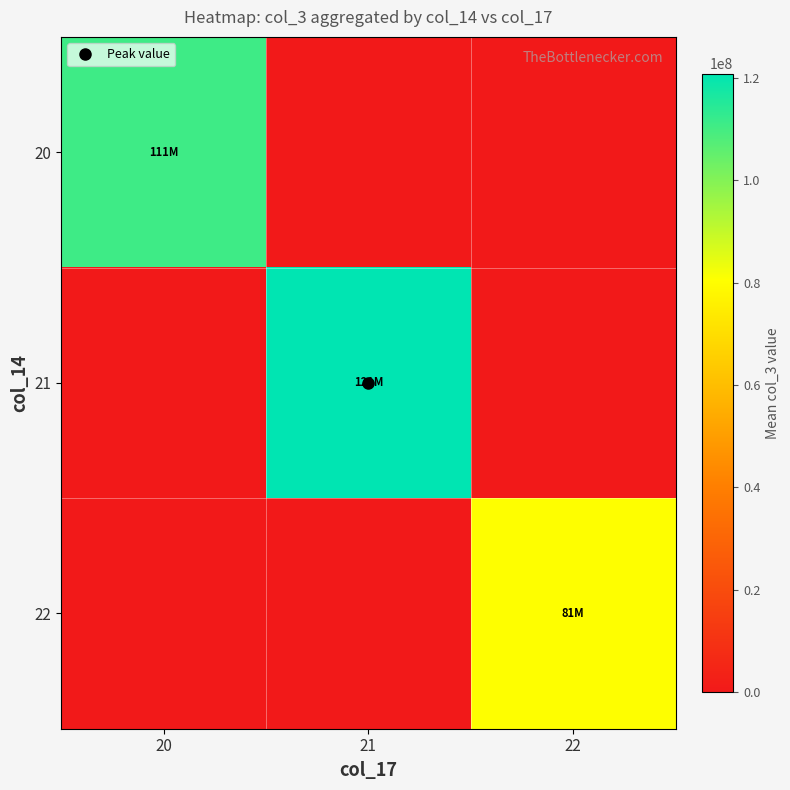

Which category has the lowest value across all series?

21